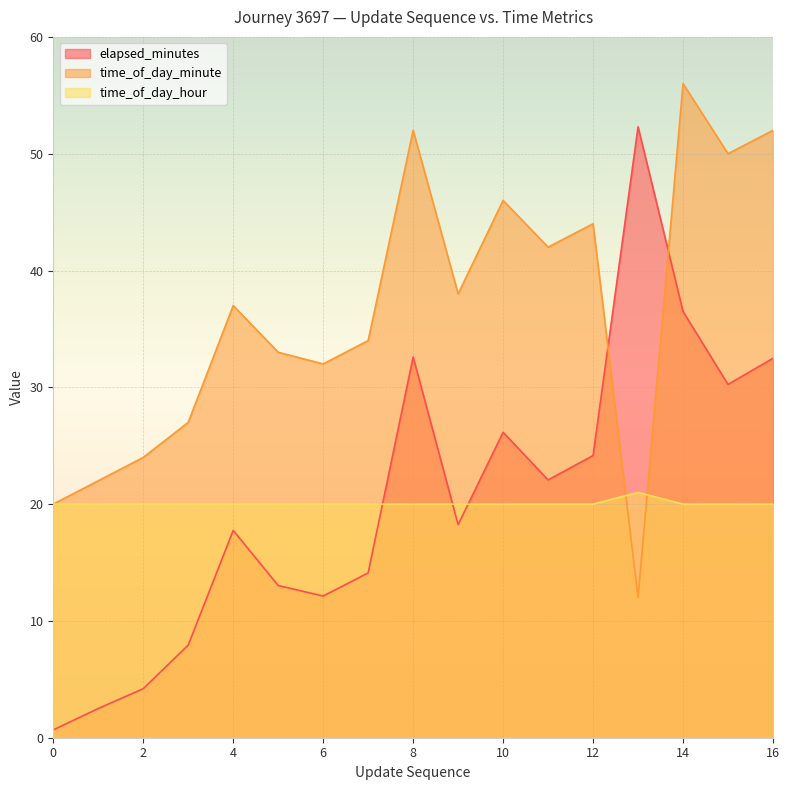

Is it true that time_of_day_minute equals 52.0 at 16?

True